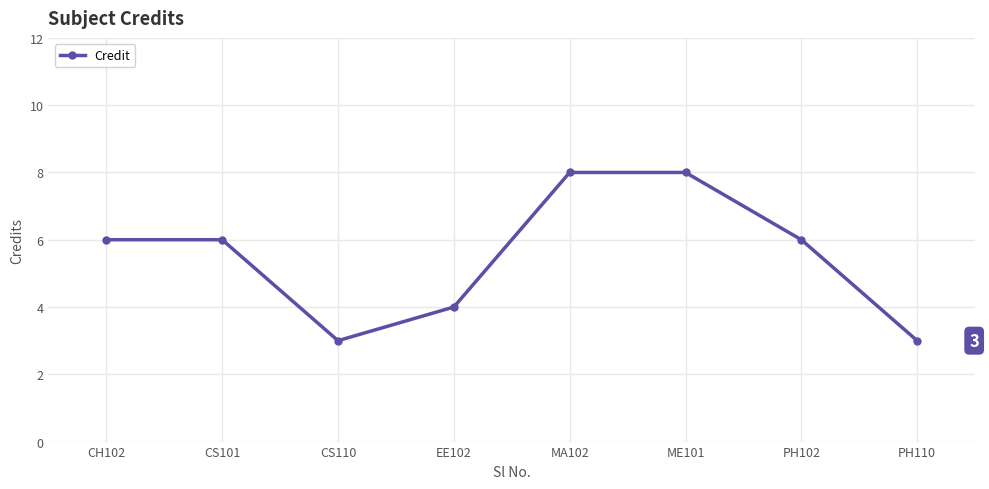

Which has a higher value, EE102 or MA102?

MA102